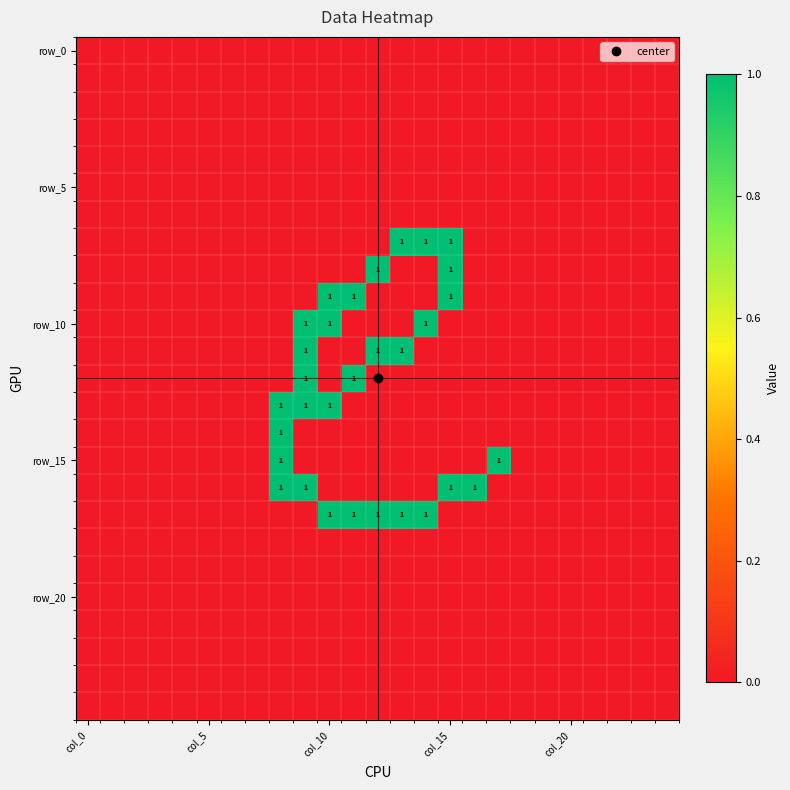

Which category has the highest value across all series?

13